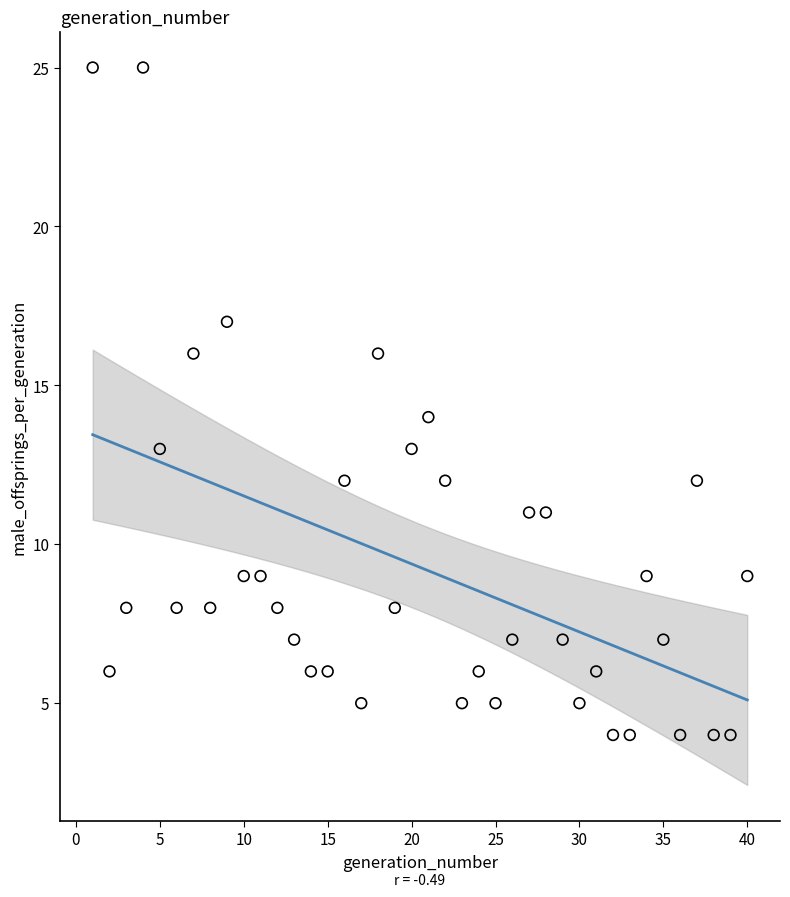

What is the range of Y values (max minus min)?

21